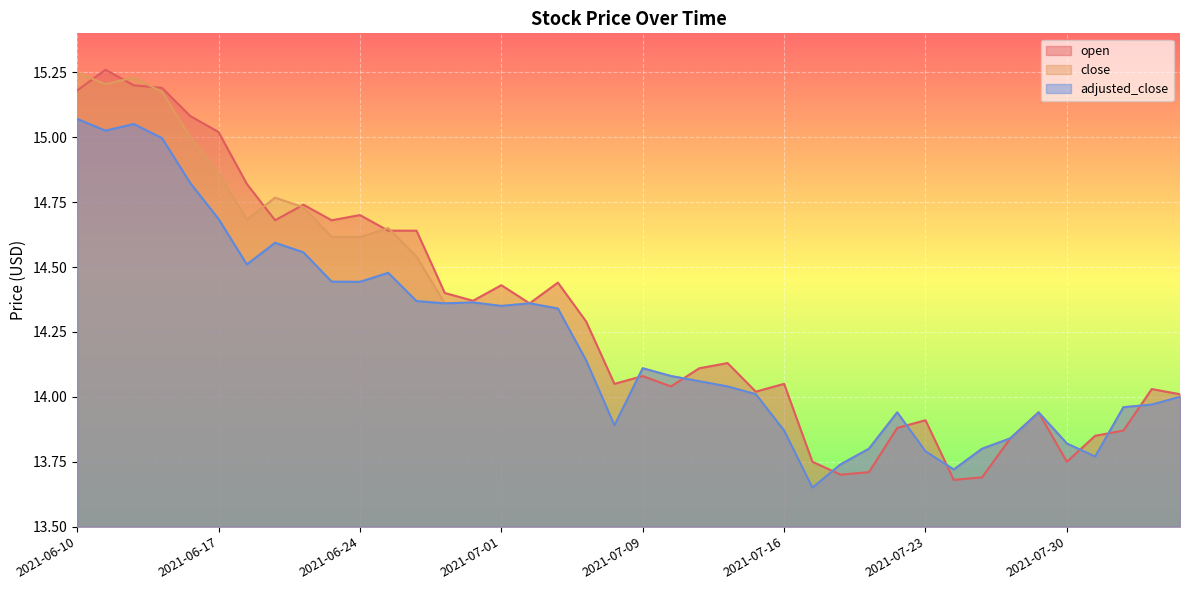

Which series has the largest total across all categories?

open